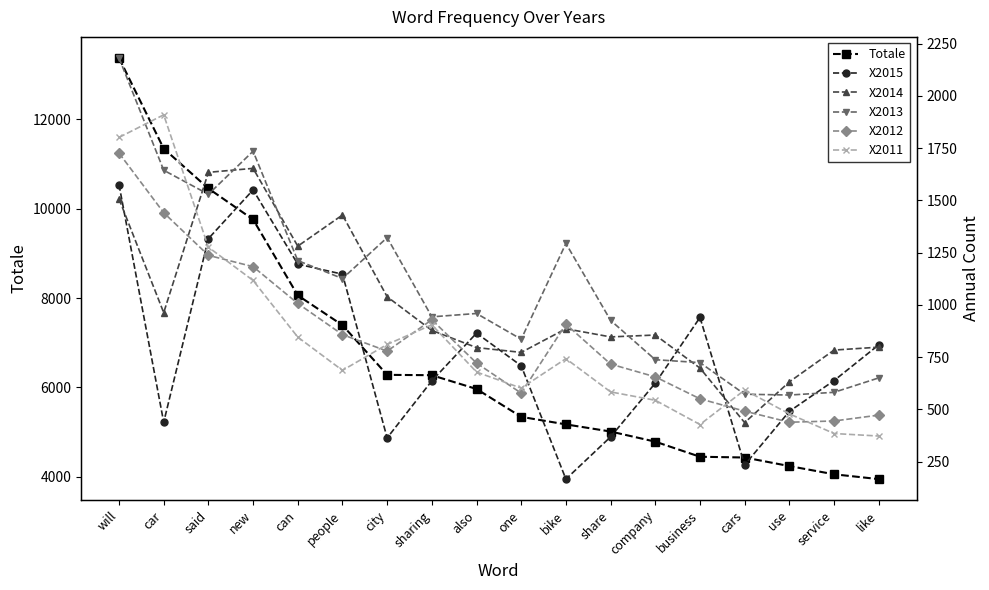

How many lines are shown in the chart?

6